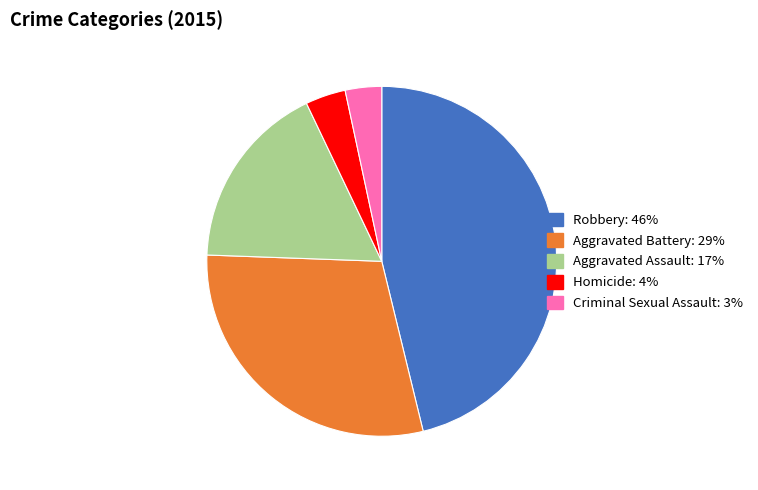

Is there a majority slice in this chart?

No